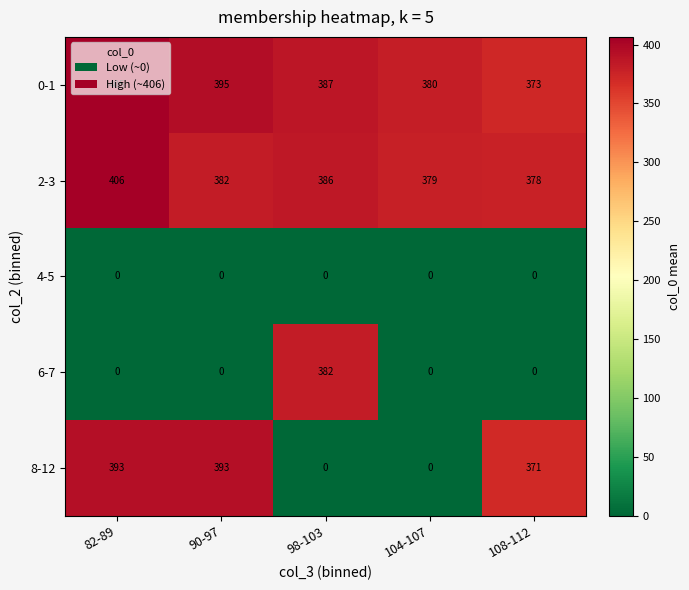

Which category has the lowest value in the 0-1 series?

108-112